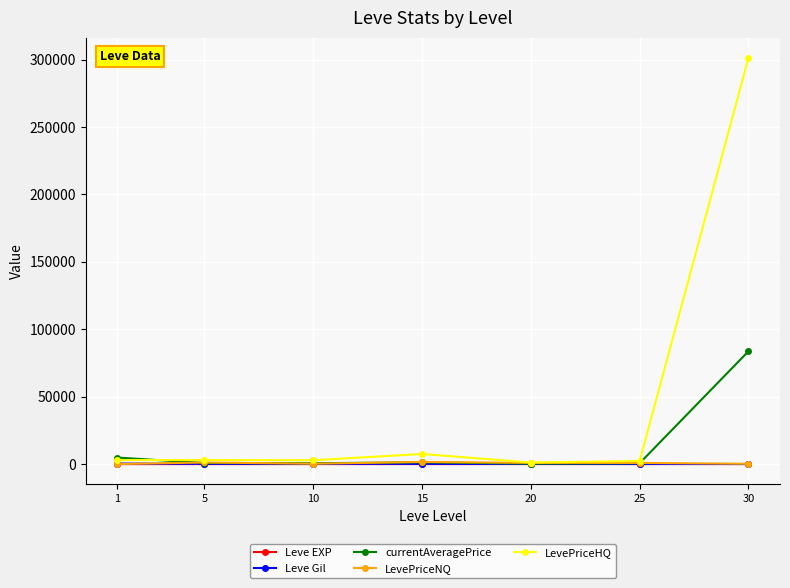

What is the sum of the LevePriceHQ values at 30 and 20?

302275.6